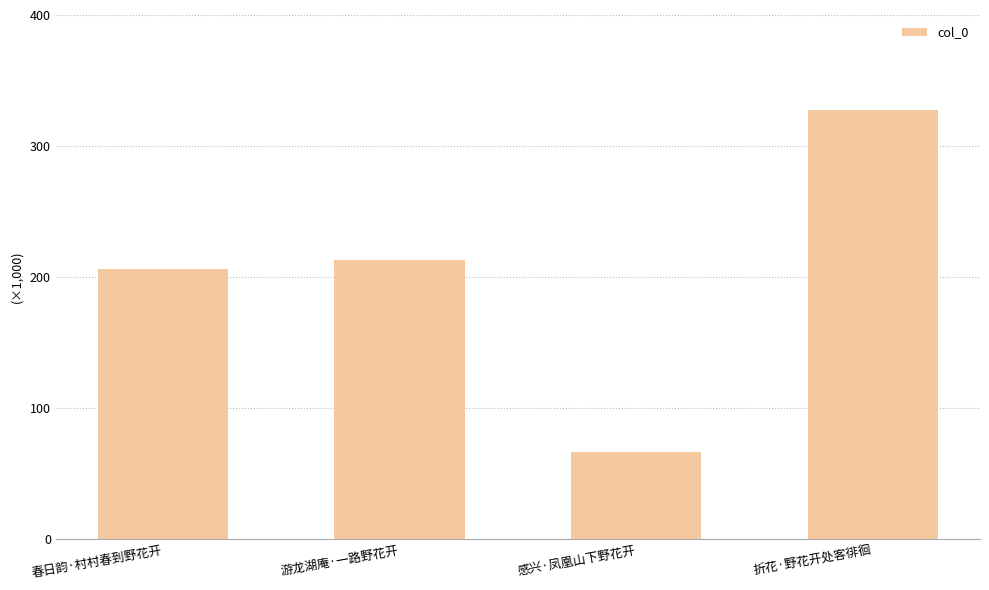

Does the chart contain any negative values?

No